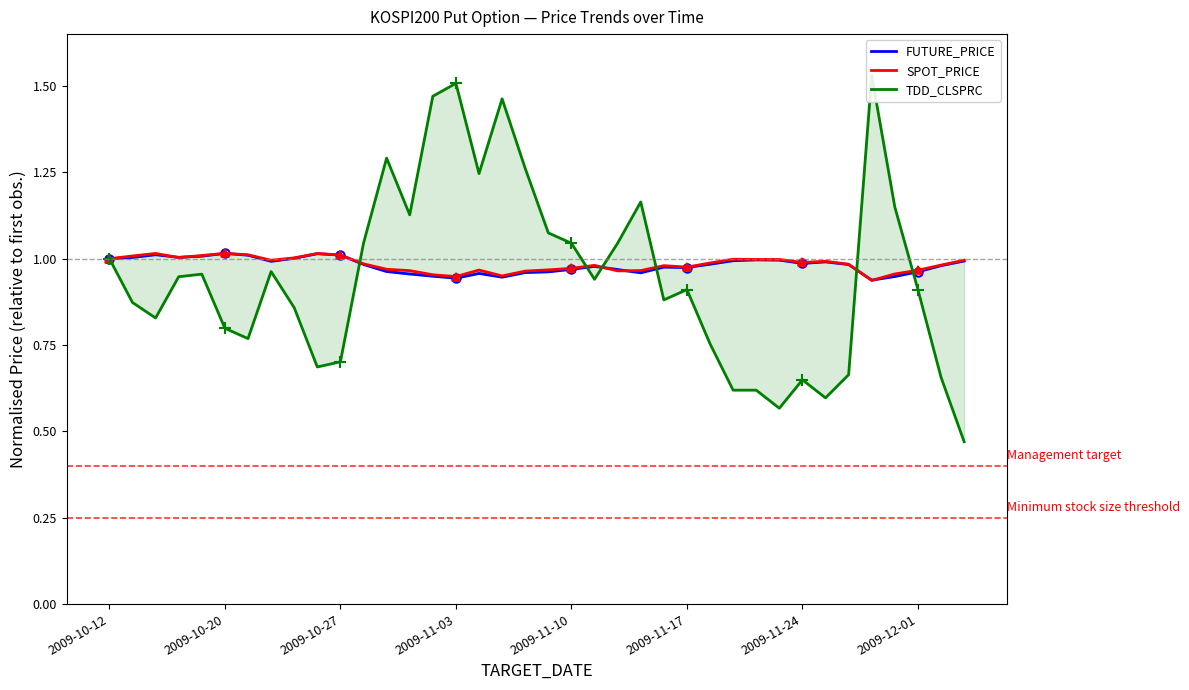

What are all the series names shown in the legend?

FUTURE_PRICE, SPOT_PRICE, TDD_CLSPRC